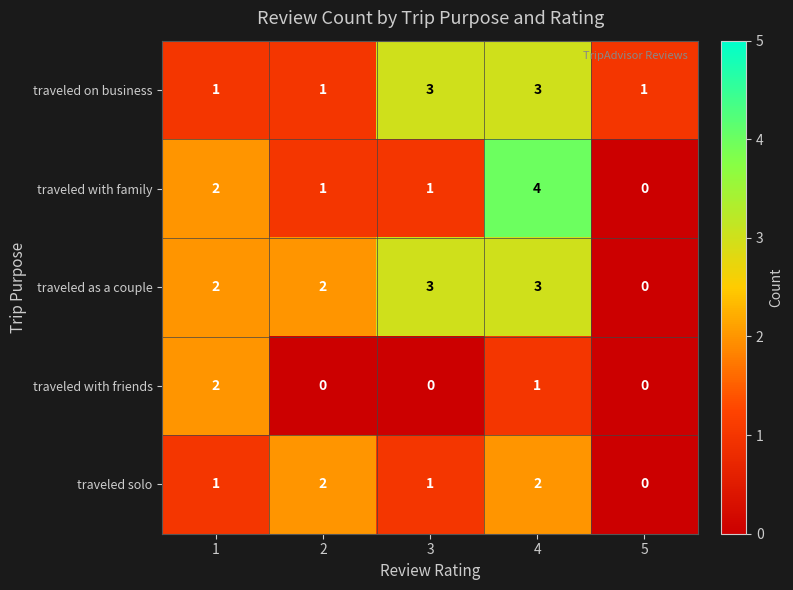

What is the sum of the traveled solo values at 2 and 3?

3